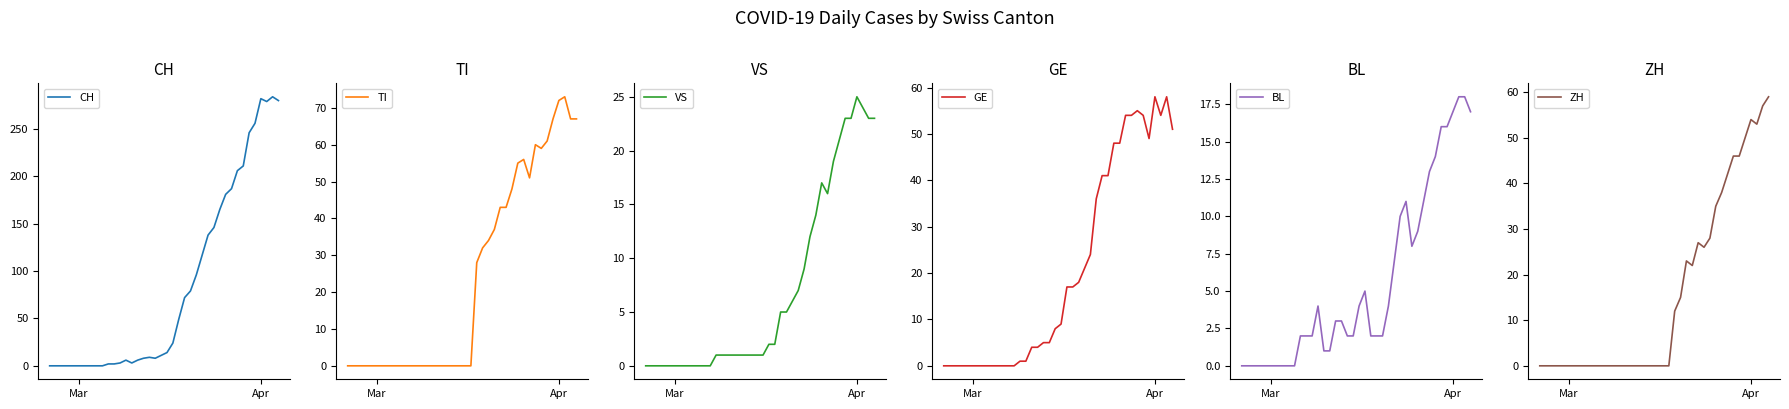

True or false: CH has a value of 427 at Apr.

False